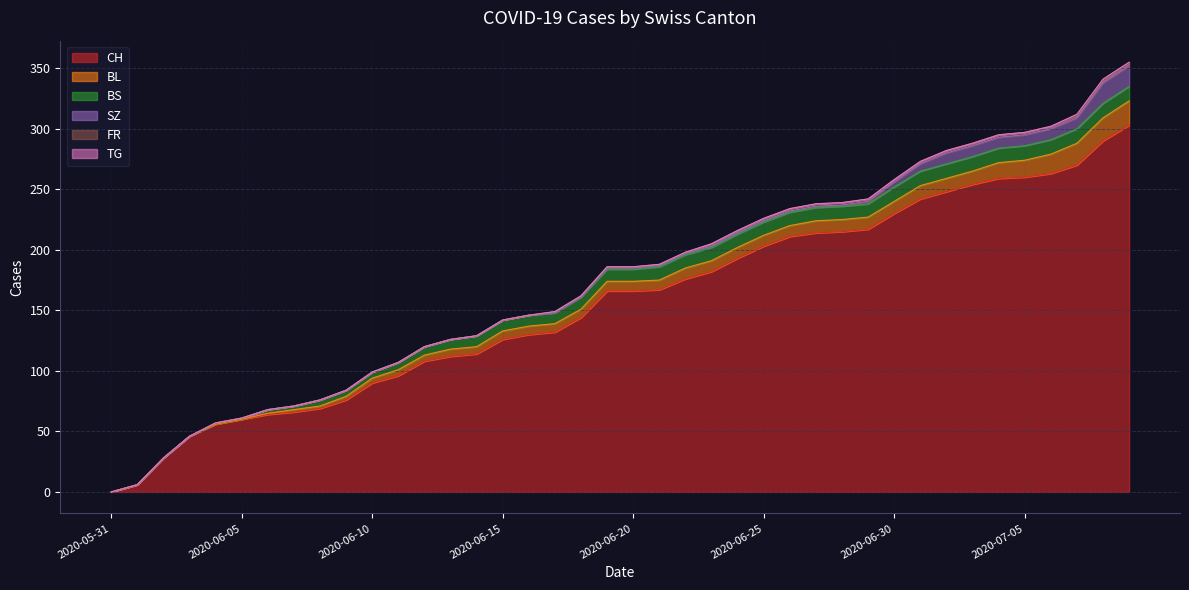

How many lines are shown in the chart?

6